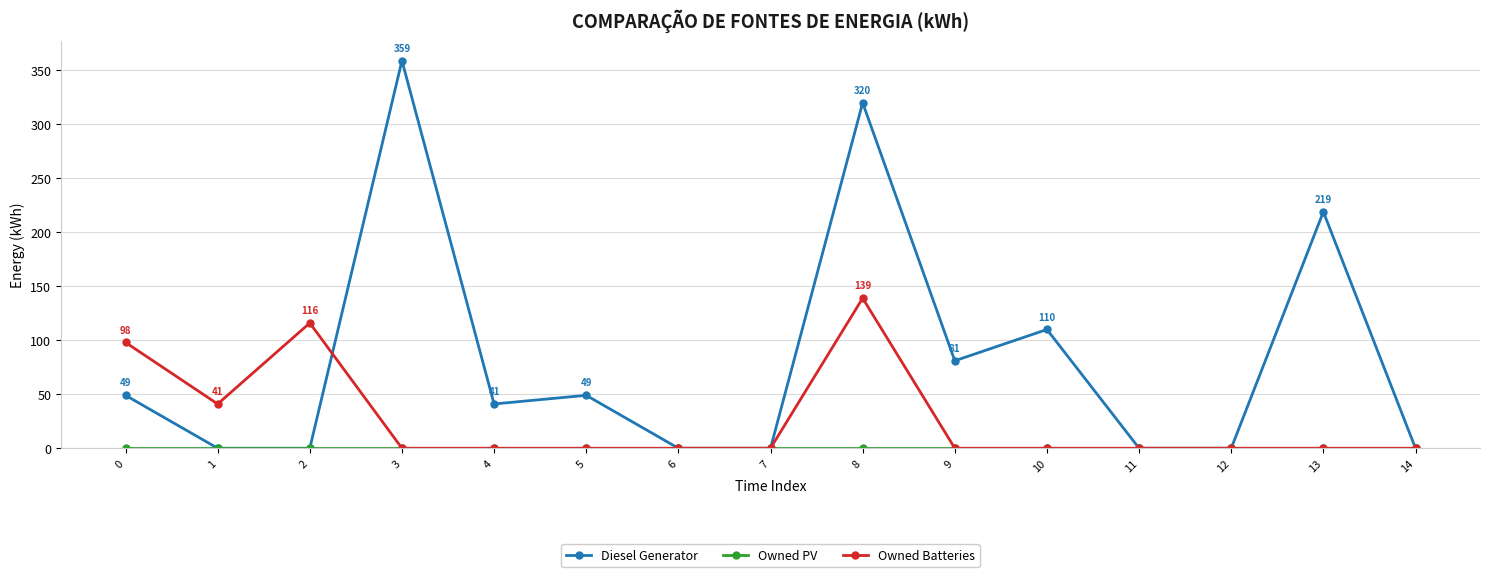

True or false: Diesel Generator has more than 2 points higher than both neighbors.

True